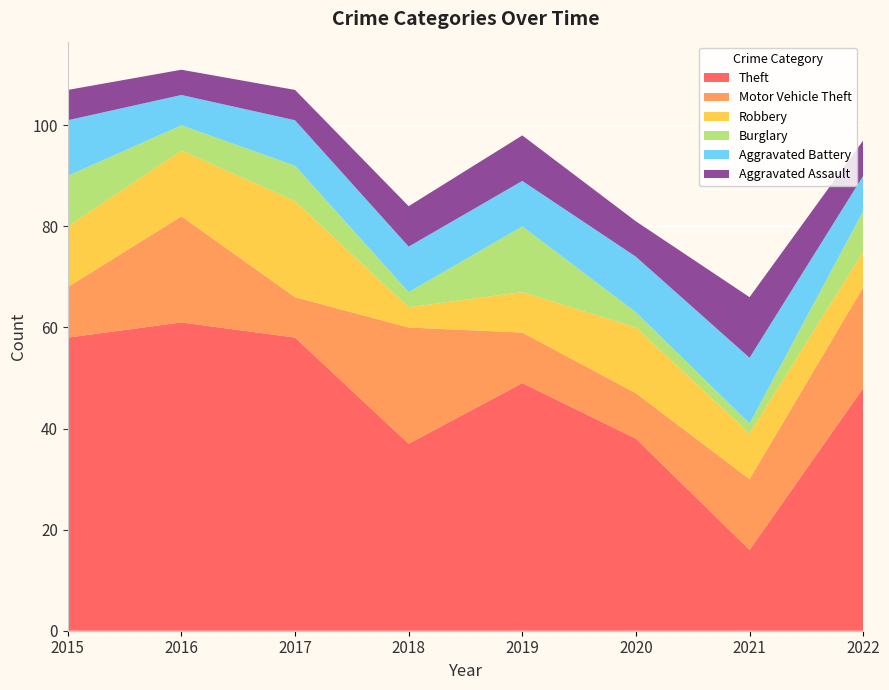

Reading right to left, list all the values displayed in this chart.

Theft: 2022=48	2021=16	2020=38	2019=49	2018=37	2017=58	2016=61	2015=58
Motor Vehicle Theft: 2022=20	2021=14	2020=9	2019=10	2018=23	2017=8	2016=21	2015=10
Robbery: 2022=7	2021=9	2020=13	2019=8	2018=4	2017=19	2016=13	2015=12
Burglary: 2022=8	2021=2	2020=3	2019=13	2018=3	2017=7	2016=5	2015=10
Aggravated Battery: 2022=7	2021=13	2020=11	2019=9	2018=9	2017=9	2016=6	2015=11
Aggravated Assault: 2022=7	2021=12	2020=7	2019=9	2018=8	2017=6	2016=5	2015=6